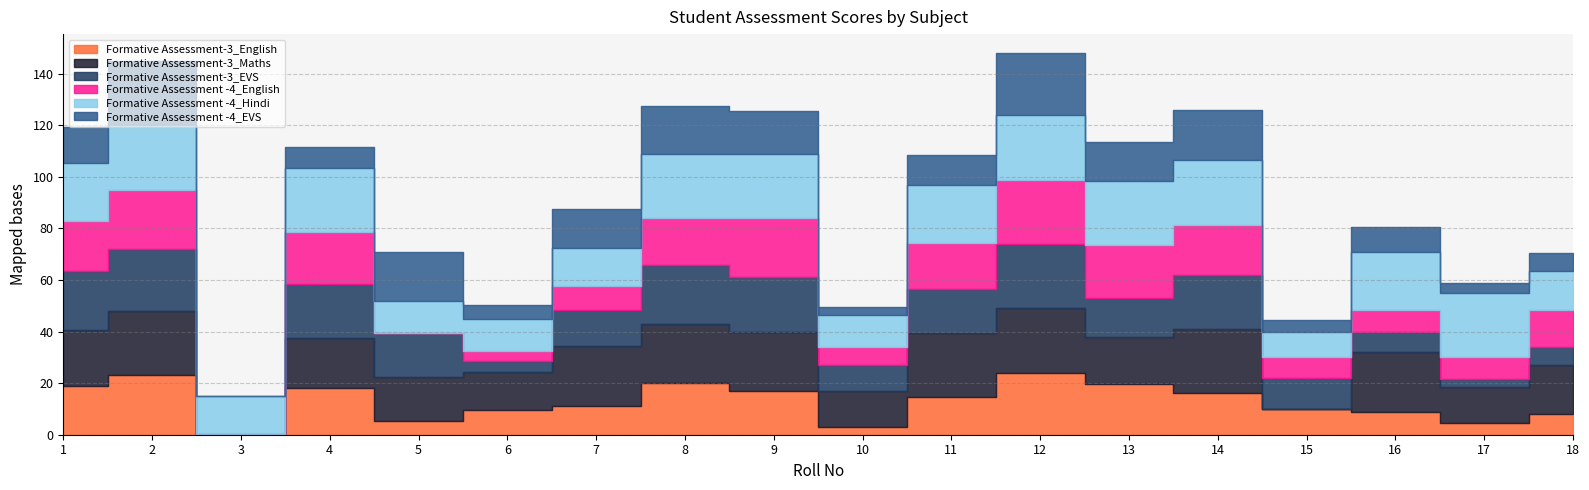

What is the value of the Formative Assessment -4_EVS point at the 9th from the left?

16.5